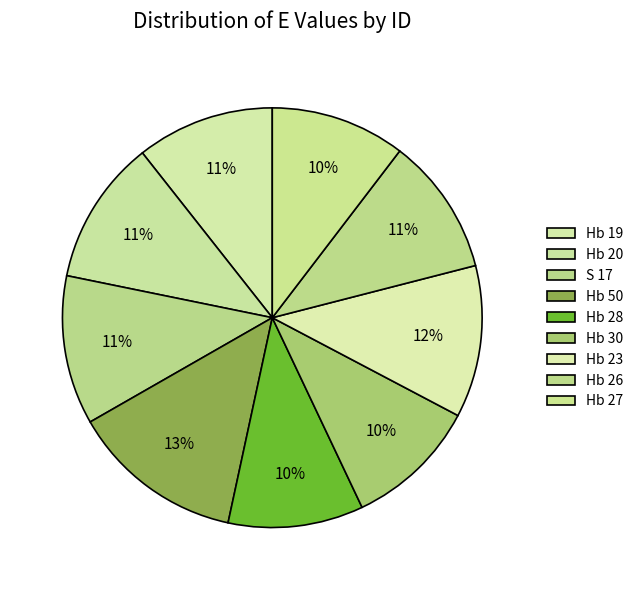

Combined, do Hb 19 and S 17 account for over 50%?

No